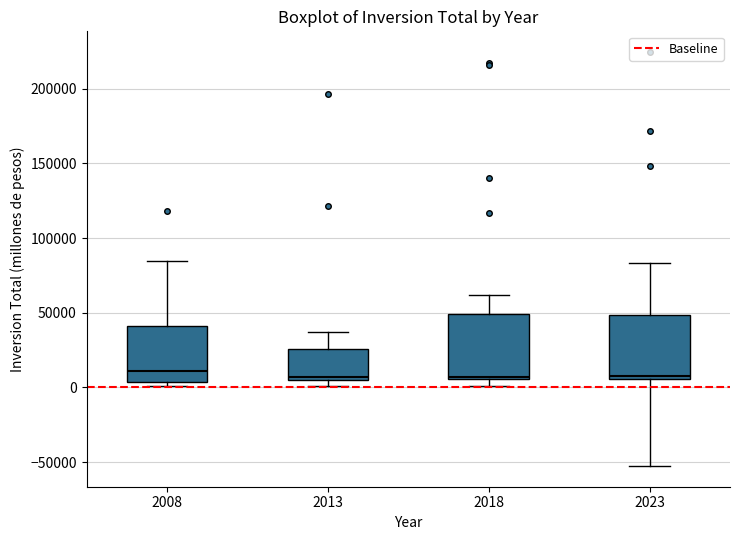

Reading left to right, transcribe this box plot: for each box, give where its median line is, the range the box spans, and where its two whiskers end, as read against the y-axis. The values are not printed on the chart, so give them approximately, as read against the axis.

2008: median 10000, box 5000 to 40000, whiskers 0 to 85000
2013: median 5000 (just above the box's lower edge), box 5000 to 25000, whiskers 0 to 35000
2018: median 5000, box 5000 to 50000, whiskers 0 to 60000
2023: median 10000, box 5000 to 50000, whiskers -55000 to 85000